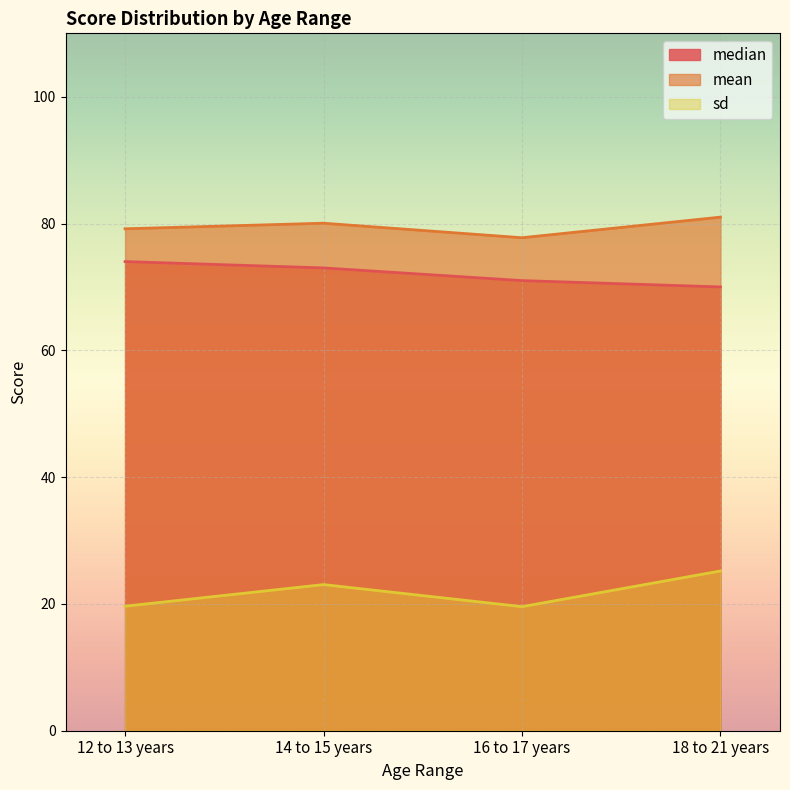

Which series changed the most between 12 to 13 years and 14 to 15 years?

sd